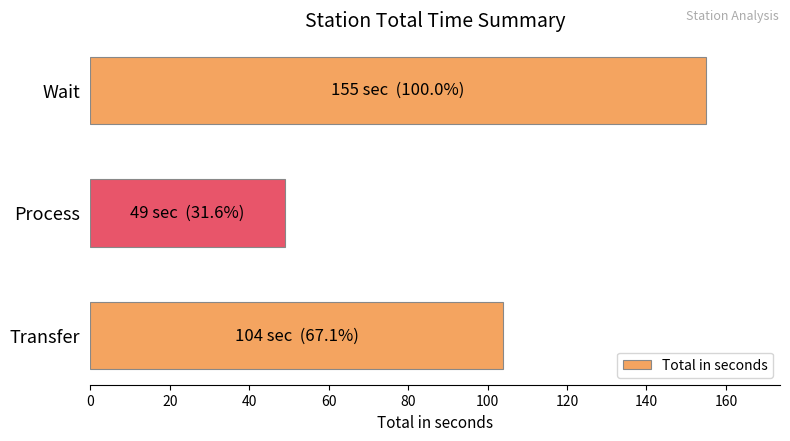

Rank the categories by value from highest to lowest.

Wait, Transfer, Process